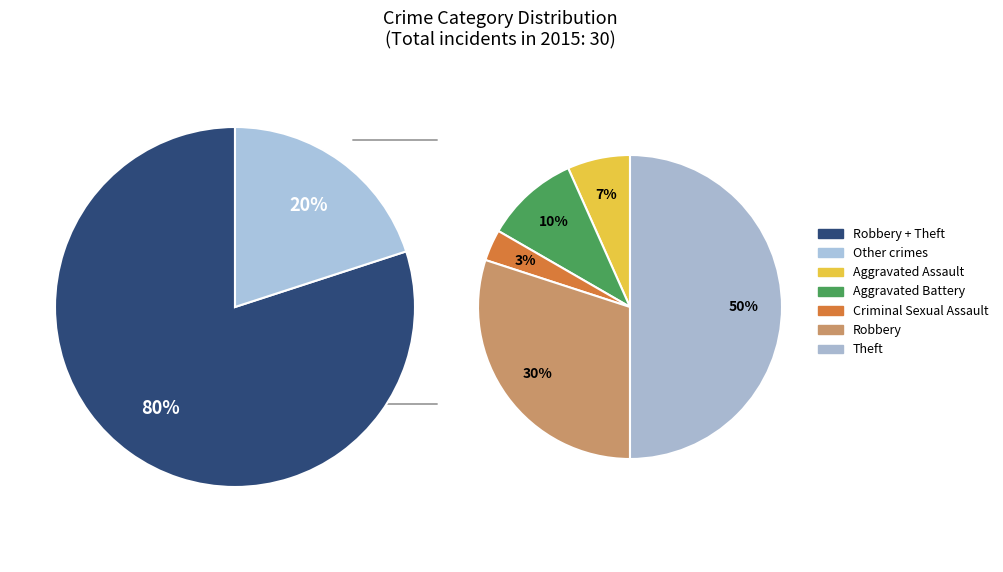

Combined, what portion of the pie is Aggravated Battery and Criminal Sexual Assault?

13.3%